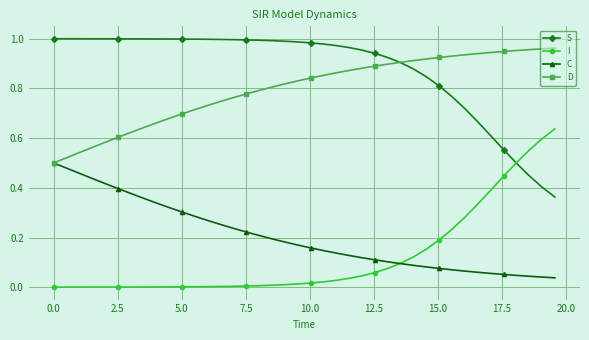

How many lines are shown in the chart?

4